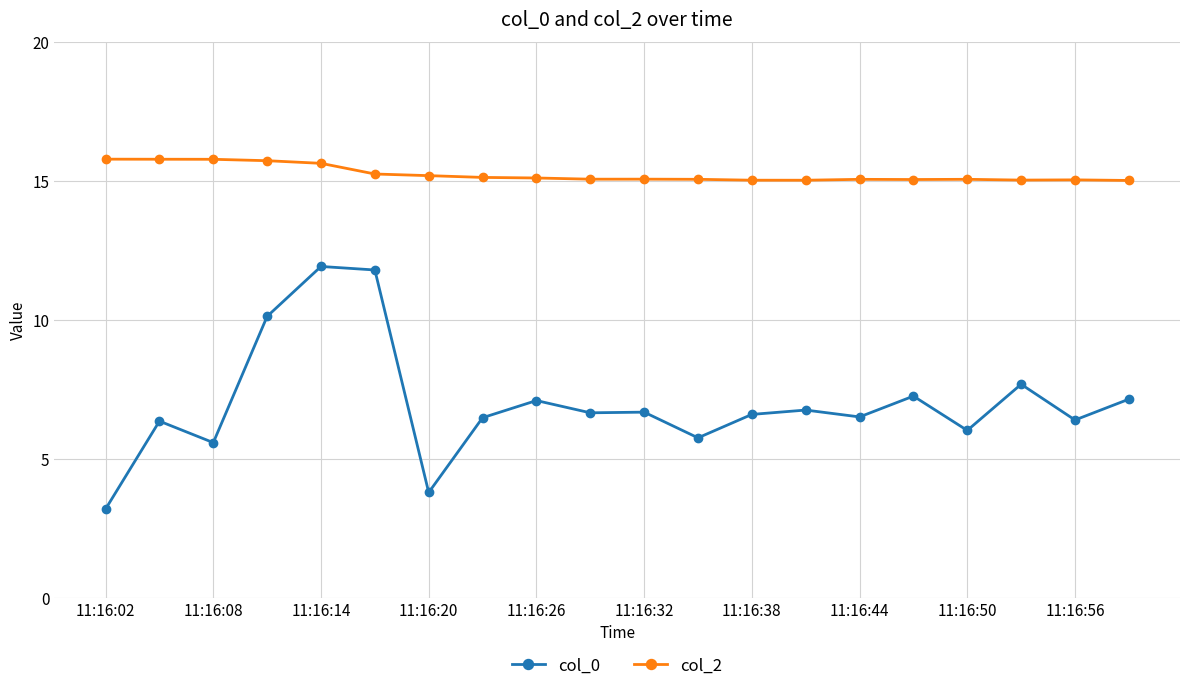

What is the value of the col_0 point at the 19th from the left?

6.4